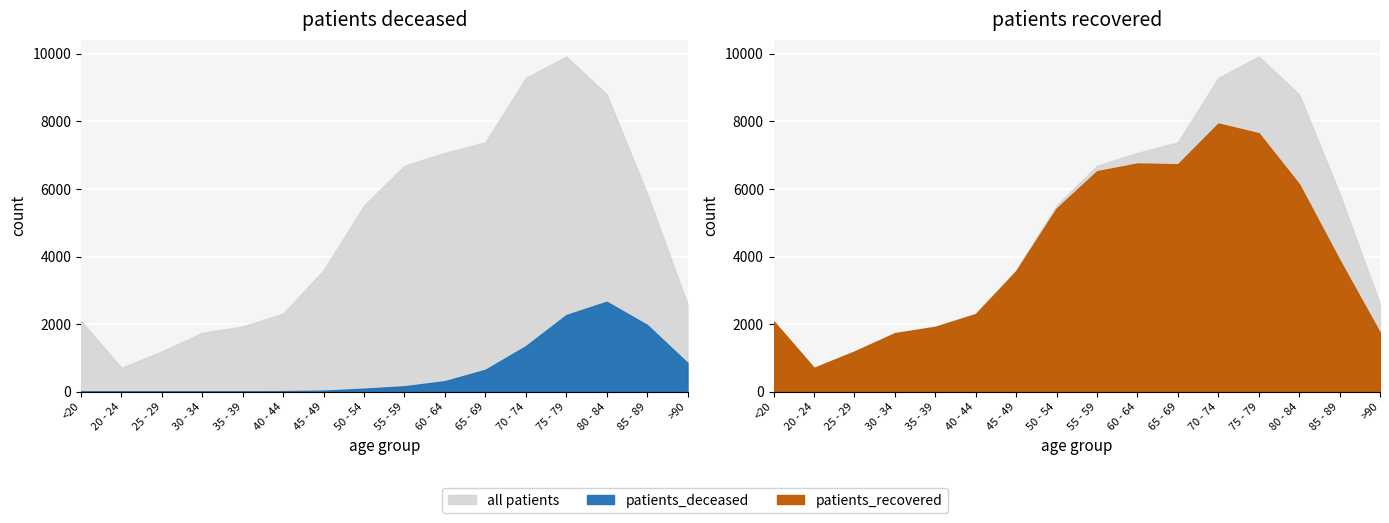

True or false: patients_recovered and patients_deceased intersect in this chart.

False